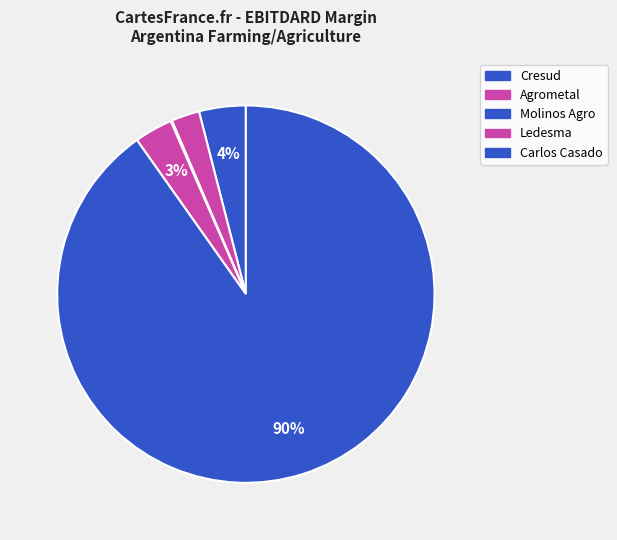

To the nearest percent, what portion does Ledesma represent?

3%